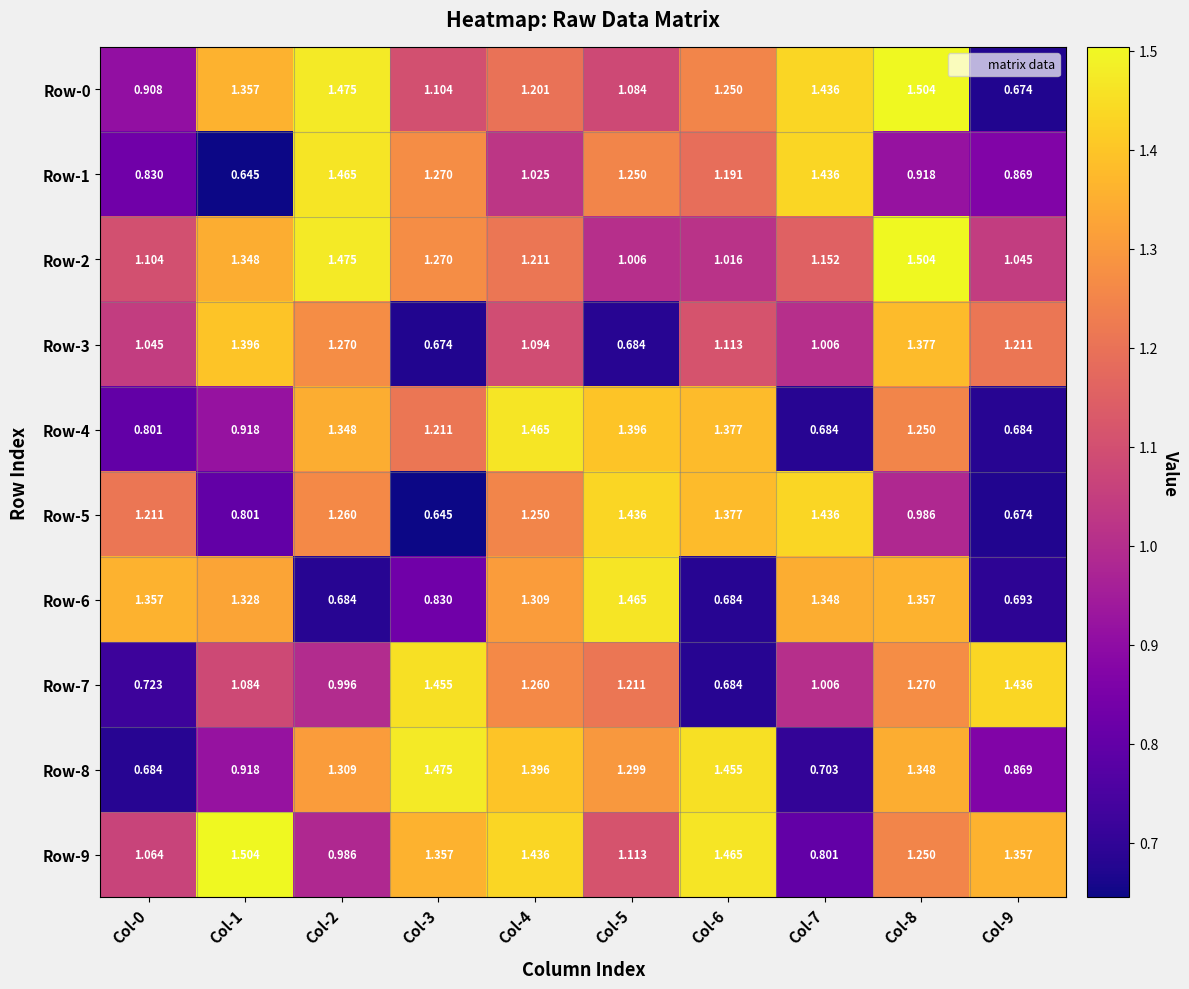

Is the value of Row-6 at Col-0 greater than the value of Row-0 at Col-6?

Yes